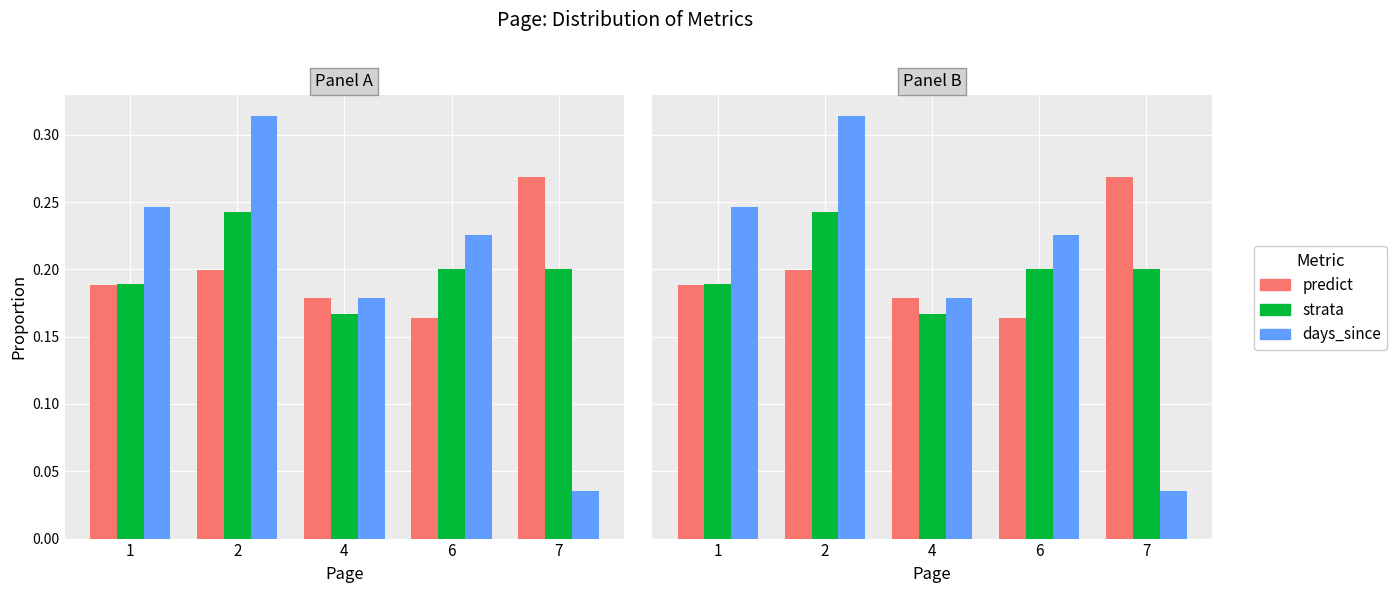

Is the value of days_since at 2 greater than the value of predict at 4?

Yes